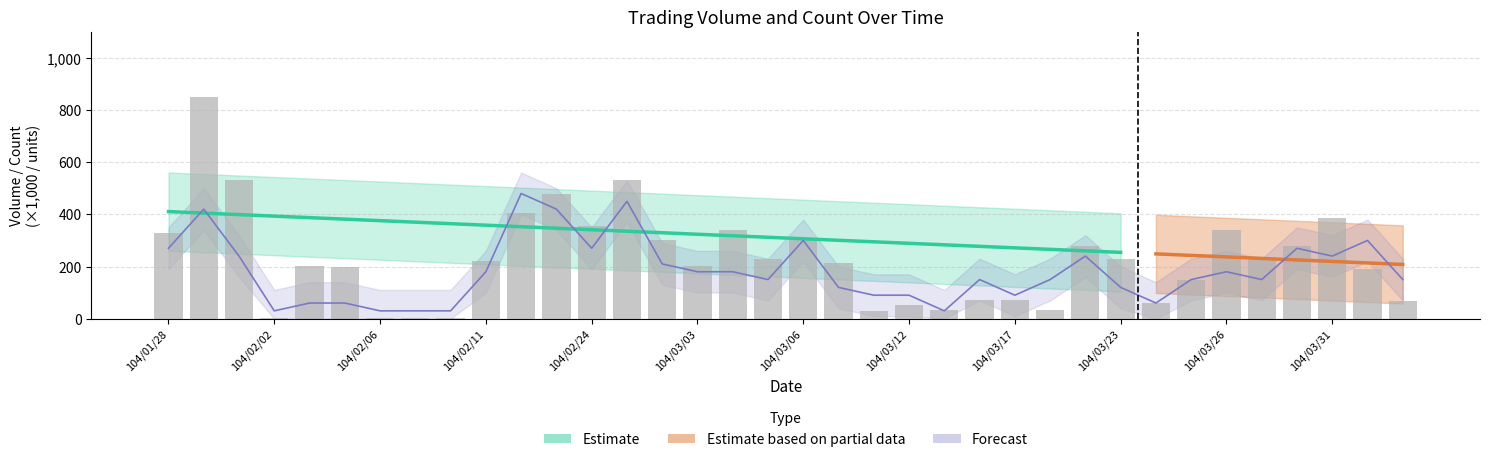

How many values are below 221?

18